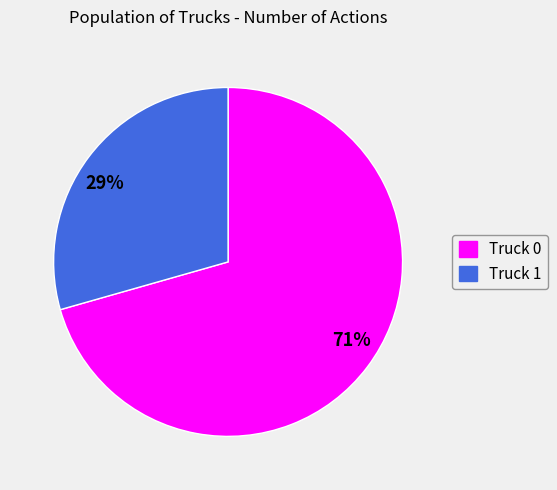

How many slices are in this pie chart?

2